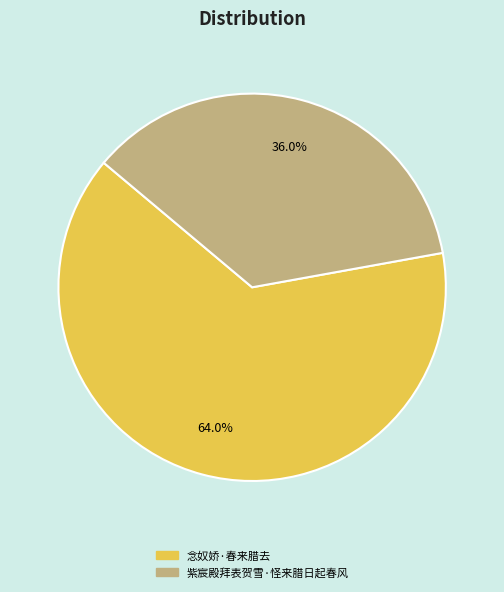

What percentage is the 念奴娇·春来腊去 slice, to the nearest percent?

64%